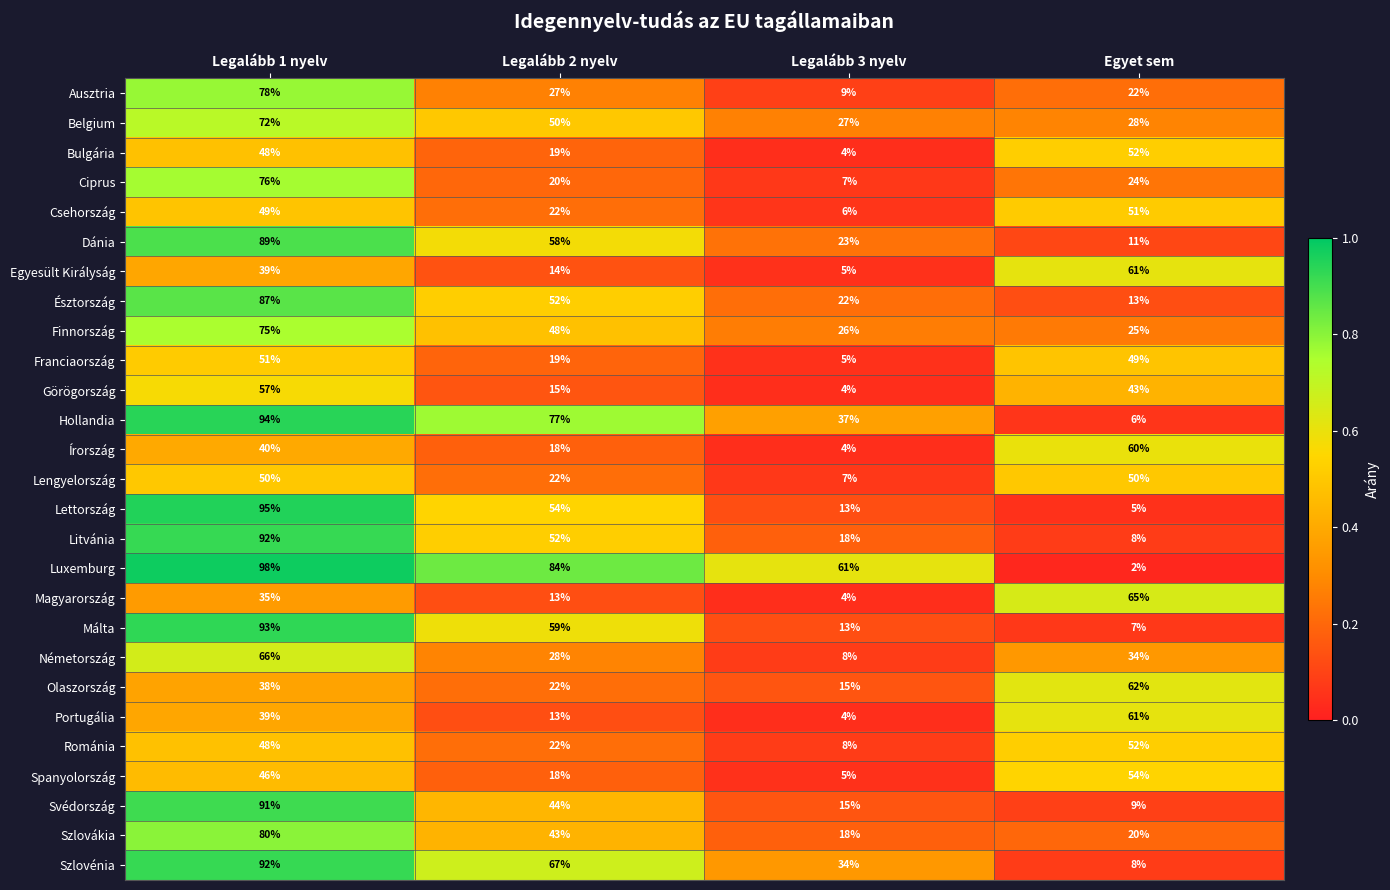

Which label corresponds to the largest value in the chart?

Legalább 1 nyelv